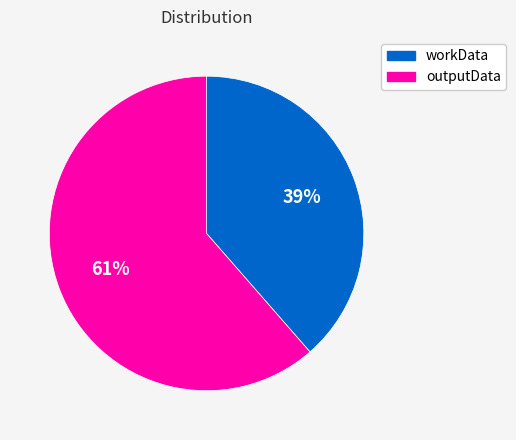

To the nearest percent, what percentage of the pie is workData?

39%